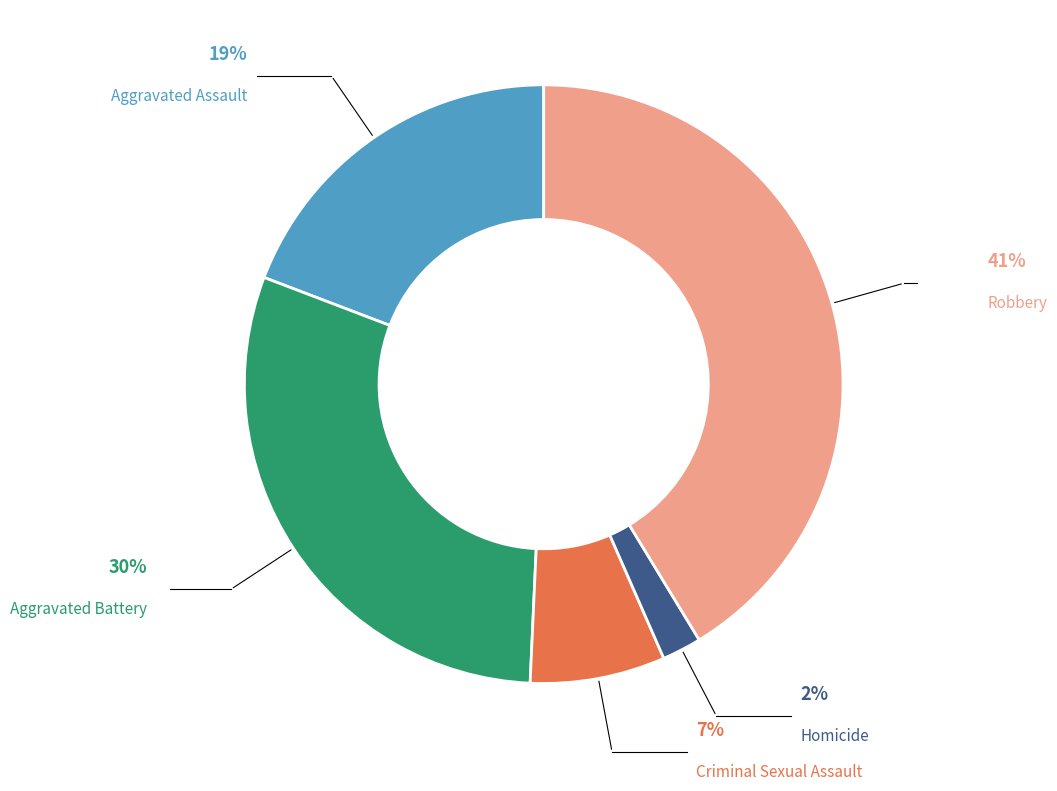

Is it true that Aggravated Battery is 19% of the pie?

False